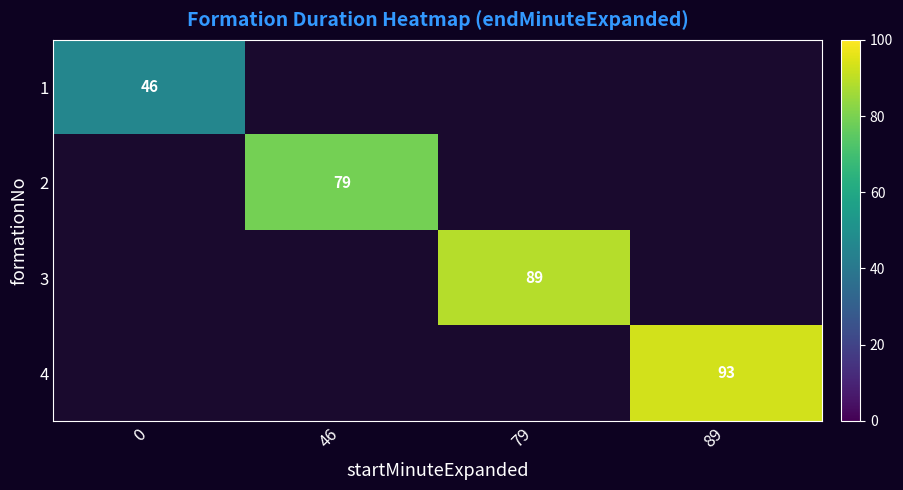

True or false: 4 has a value of 124 at 89.

False